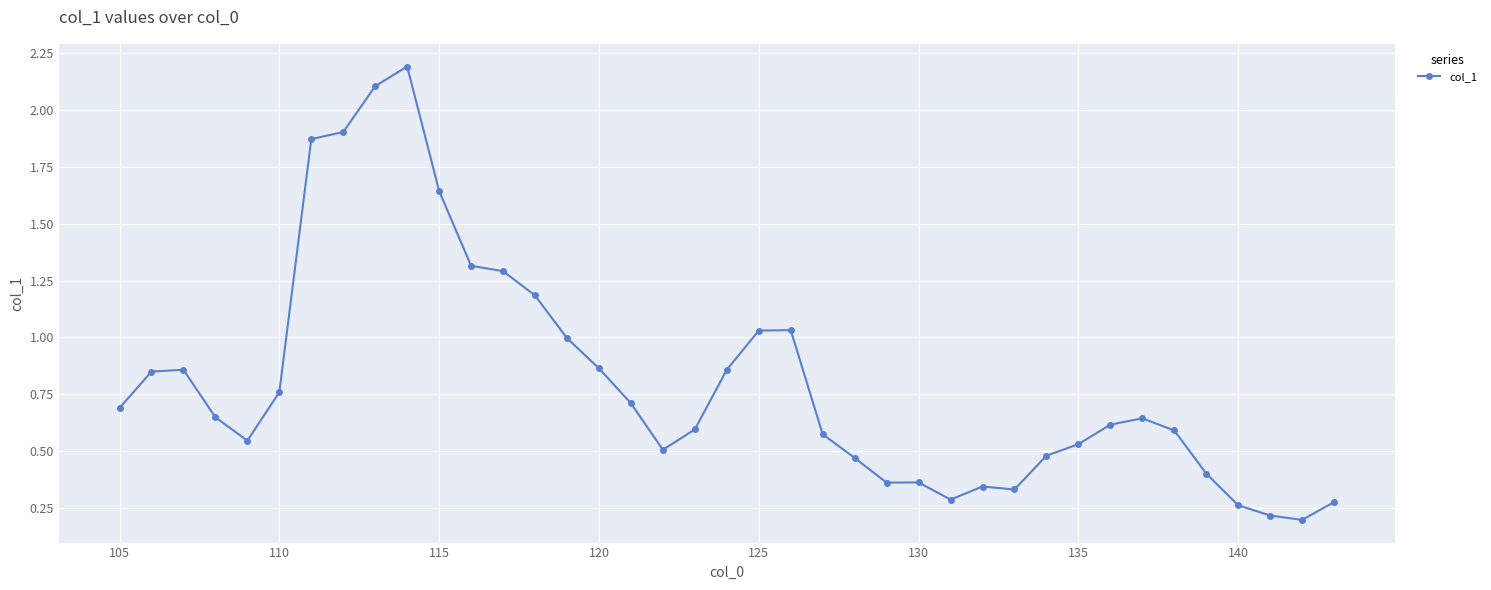

True or false: the data has more than 2 interior local peaks.

True